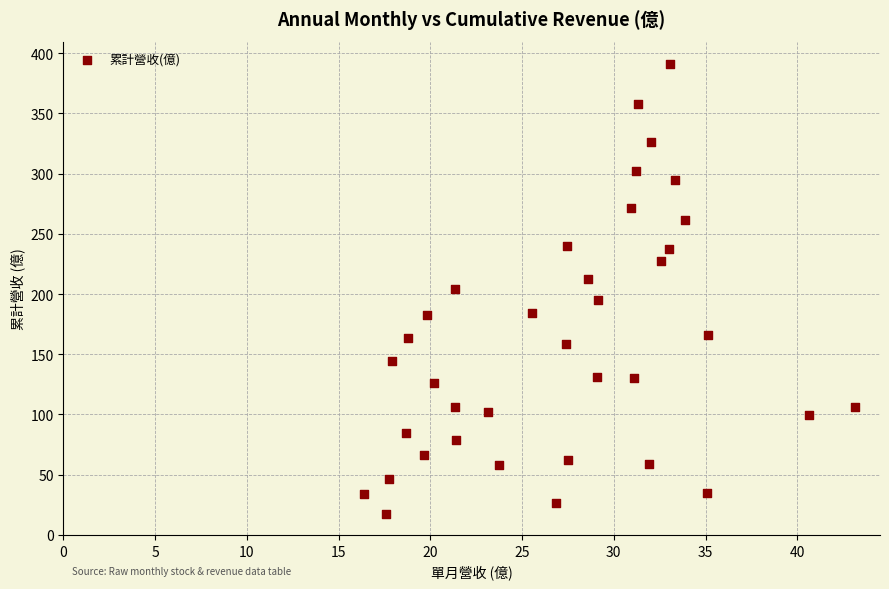

What is the range of Y values (max minus min)?

373.4